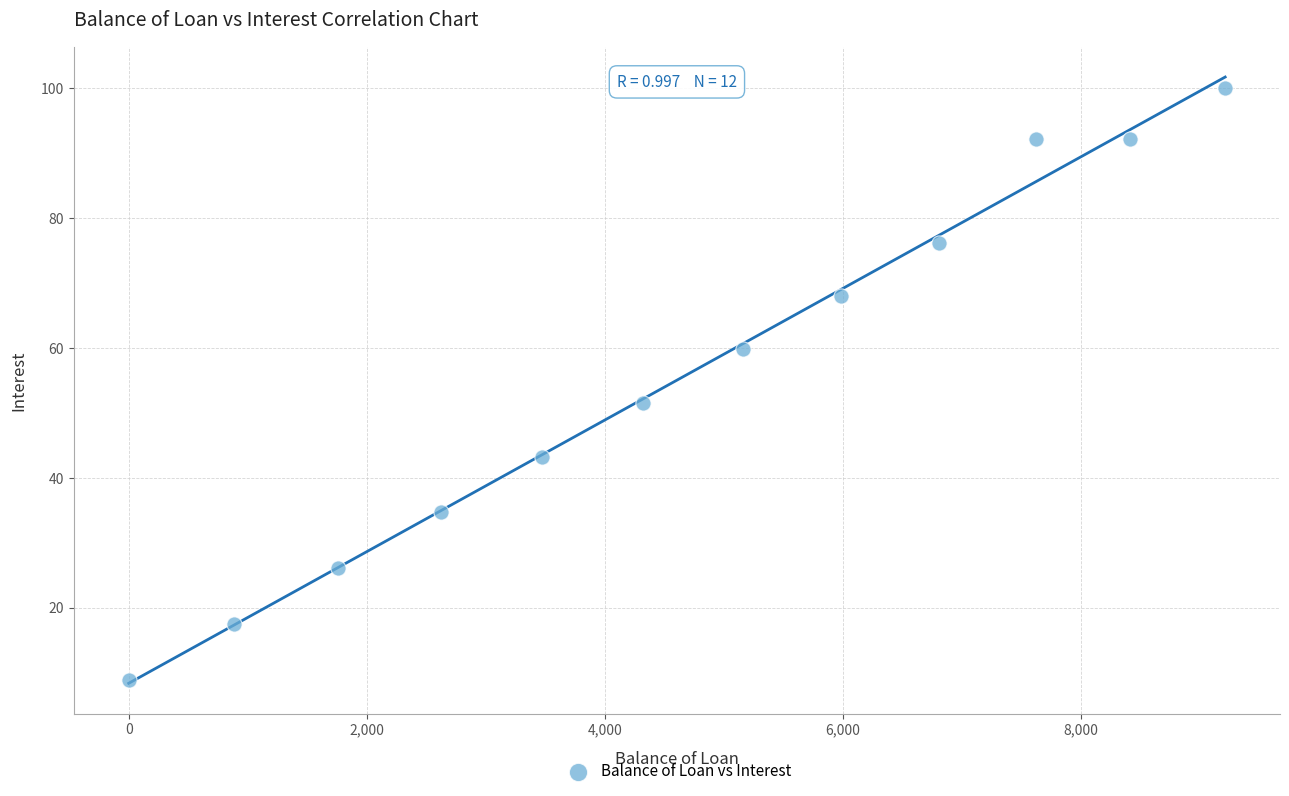

What Y value in the scatter plot is closest to 54?

51.6